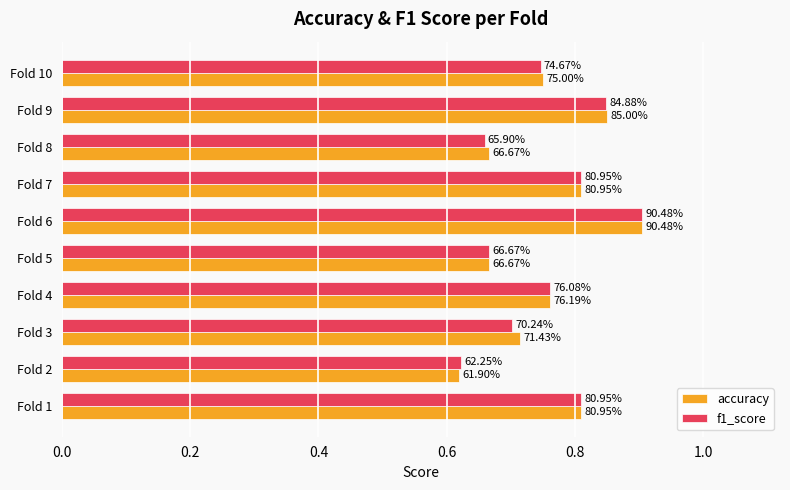

What is the average value of the f1_score series?

0.8